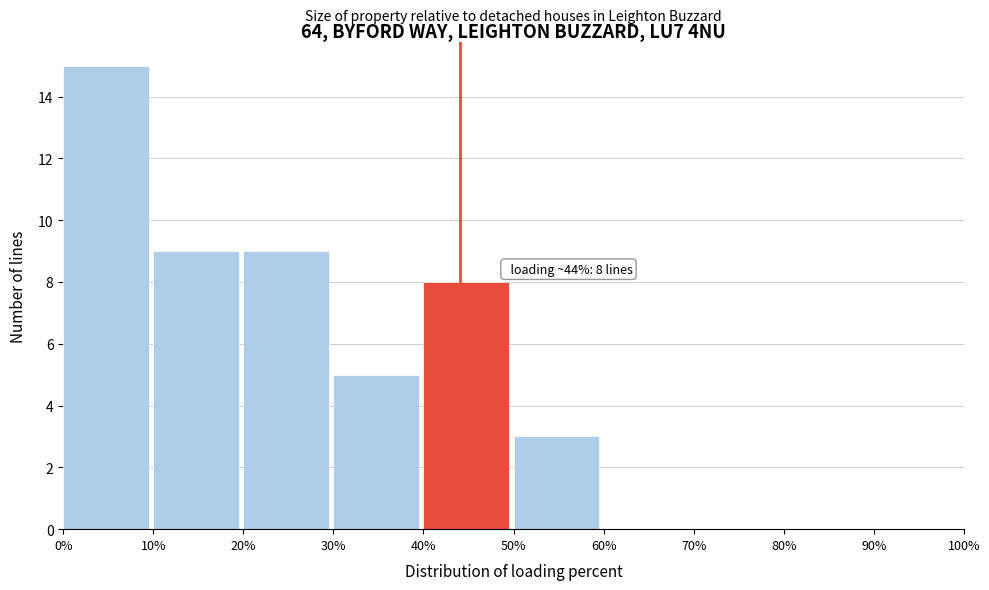

Which range on the x-axis has the tallest bar?

0% to 10%